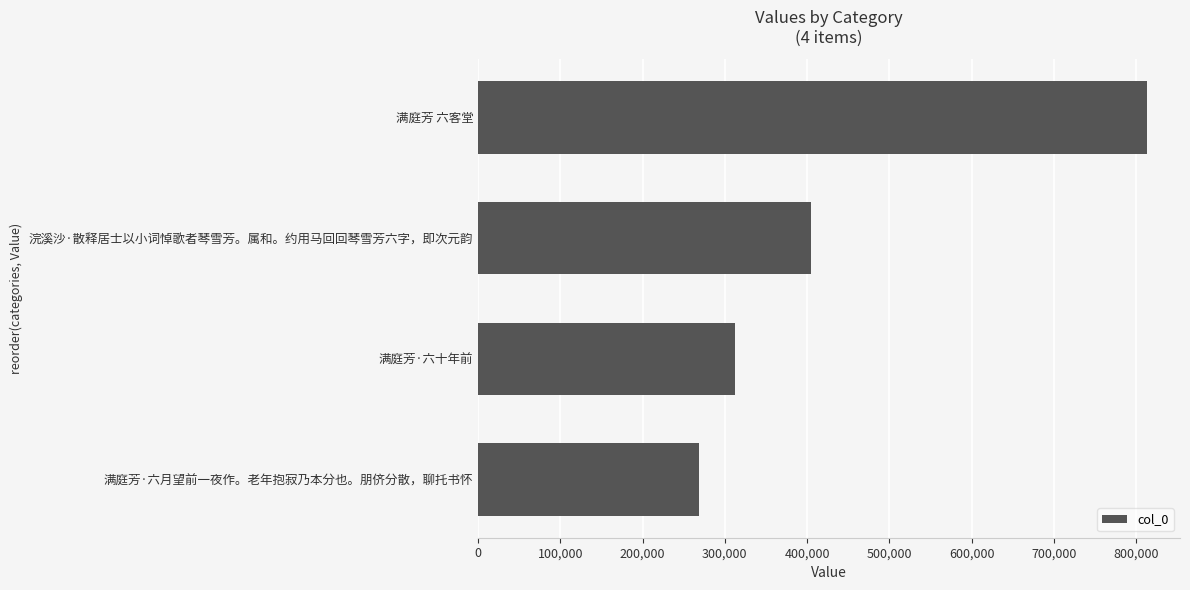

Between 满庭芳·六十年前 and 满庭芳·六月望前一夜作。老年抱寂乃本分也。朋侪分散，聊托书怀, which is larger?

满庭芳·六十年前